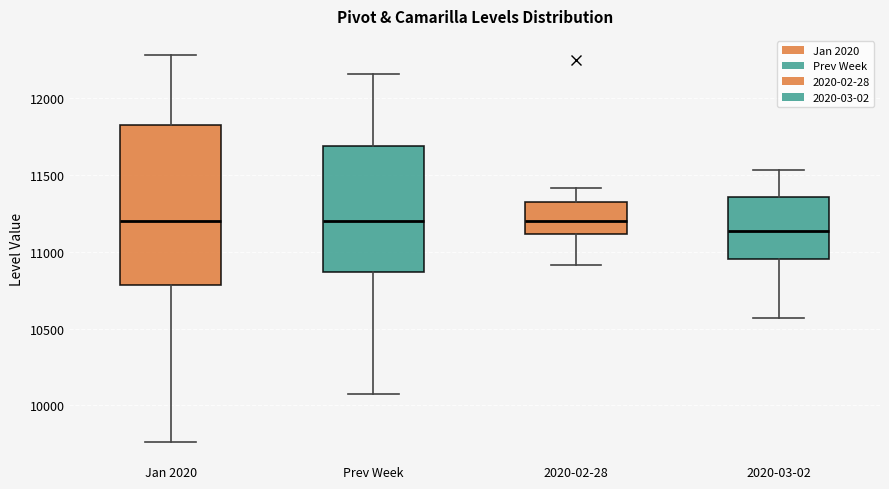

Reading left to right, read every box against the y-axis: the position of its median line, the range the box covers, and the ends of its whiskers. The values are not printed on the chart, so give them approximately, as read against the axis.

Jan 2020: median 11200, box 10800 to 11800, whiskers 9750 to 12300
Prev Week: median 11200, box 10850 to 11700, whiskers 10100 to 12150
2020-02-28: median 11200, box 11100 to 11300, whiskers 10900 to 11400
2020-03-02: median 11150, box 10950 to 11350, whiskers 10550 to 11550